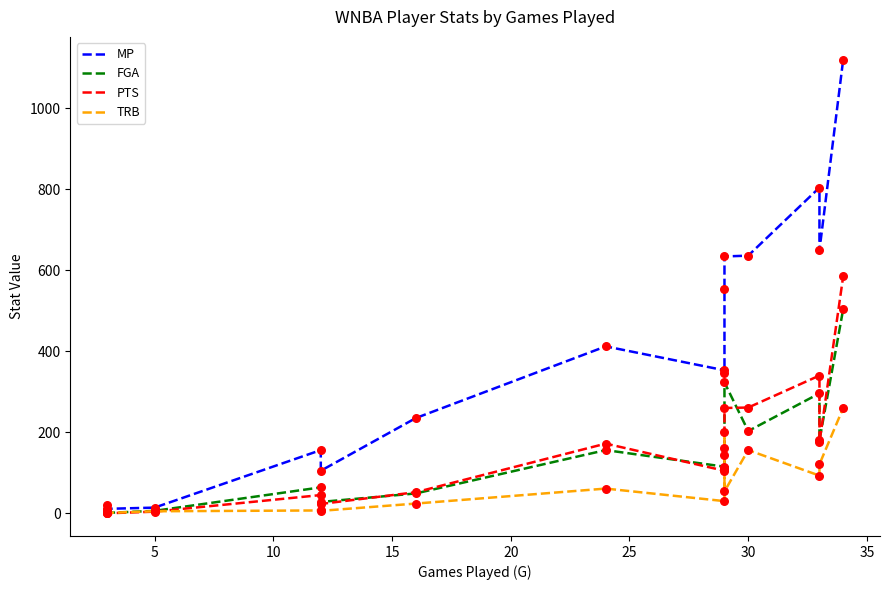

Which series has the largest total across all categories?

MP